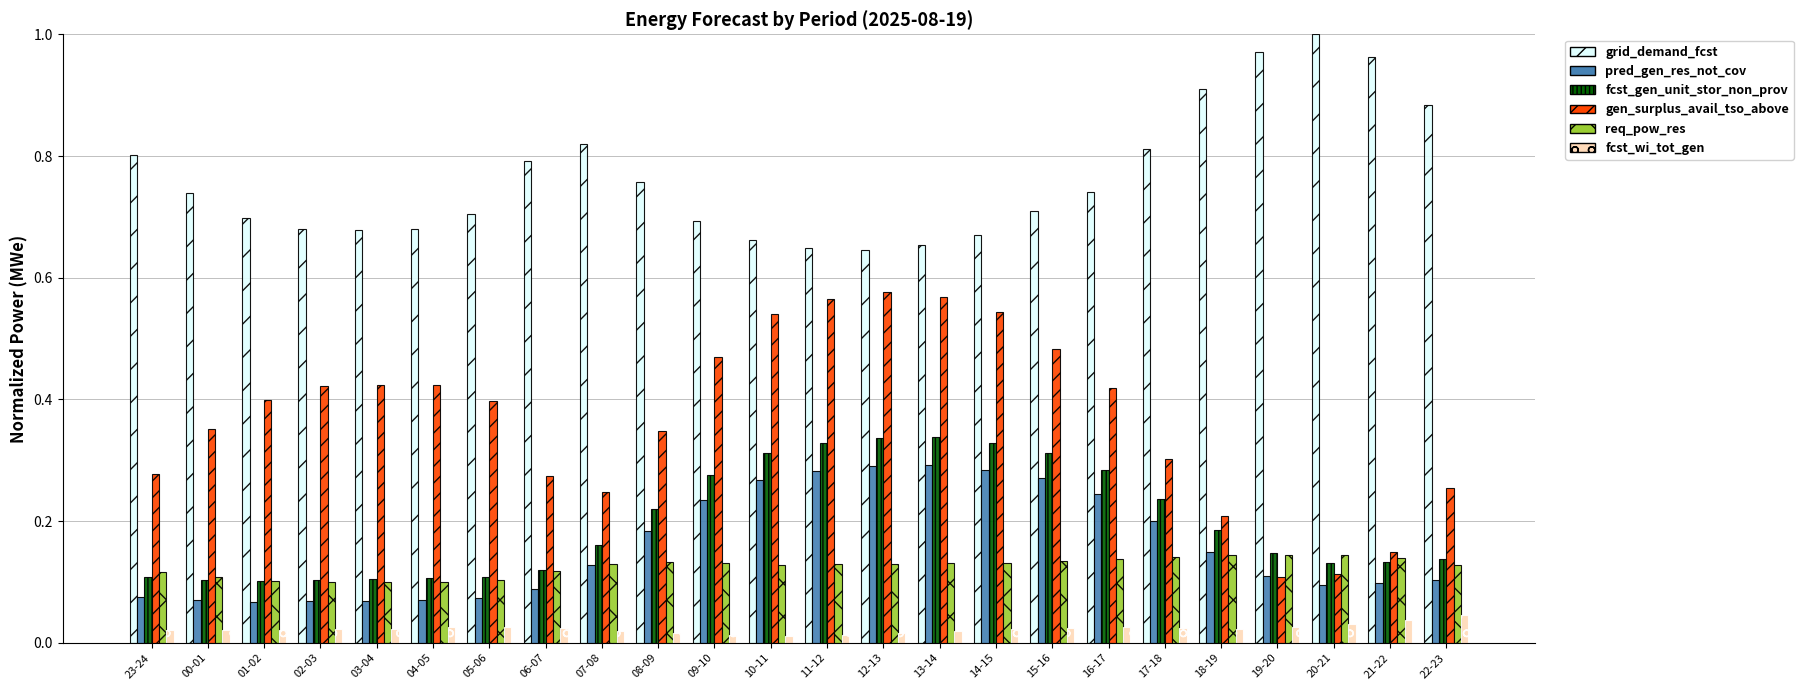

Does the chart contain any negative values?

No